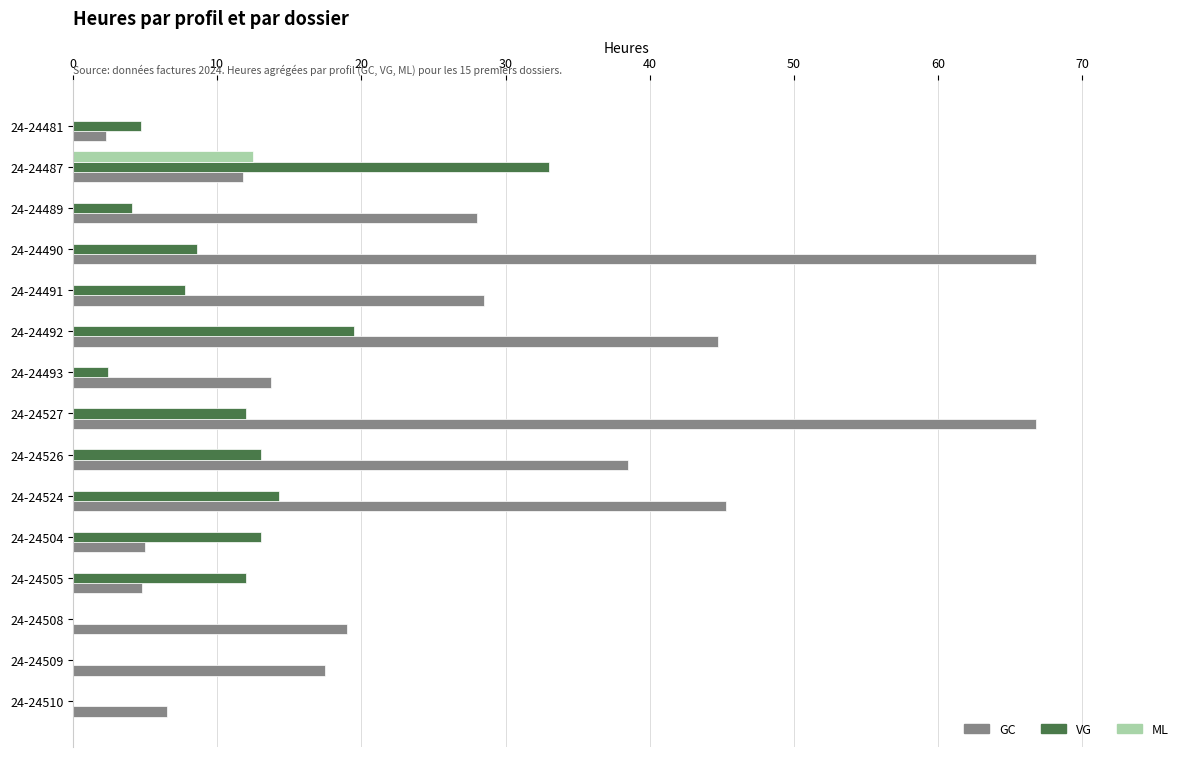

Is it true that GC equals 115.3 at 24-24527?

False